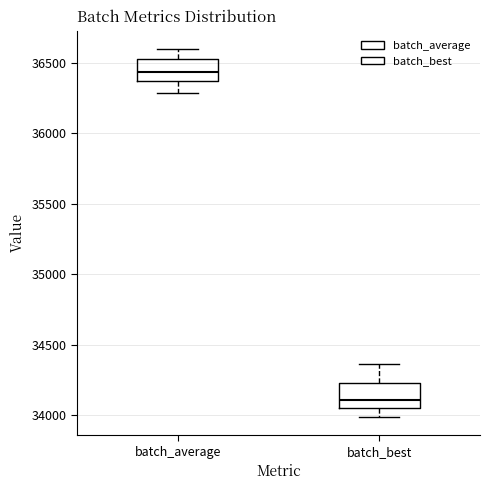

Where does the lower whisker of the box for batch_average end on the y-axis? The values are not printed on the chart, so give them approximately, as read against the axis.

36300